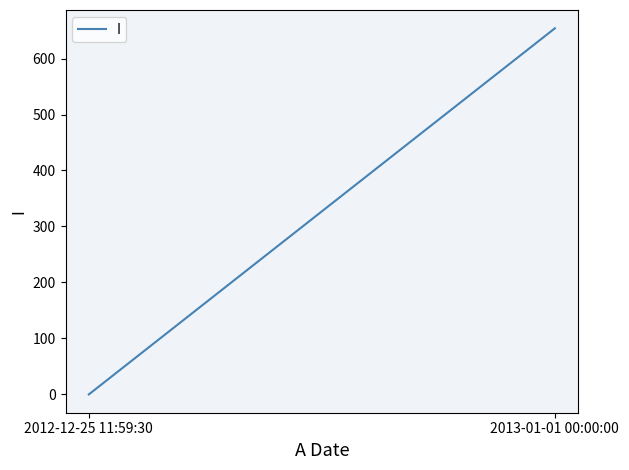

What is the label of the 2nd point from the right?

2012-12-25 11:59:30